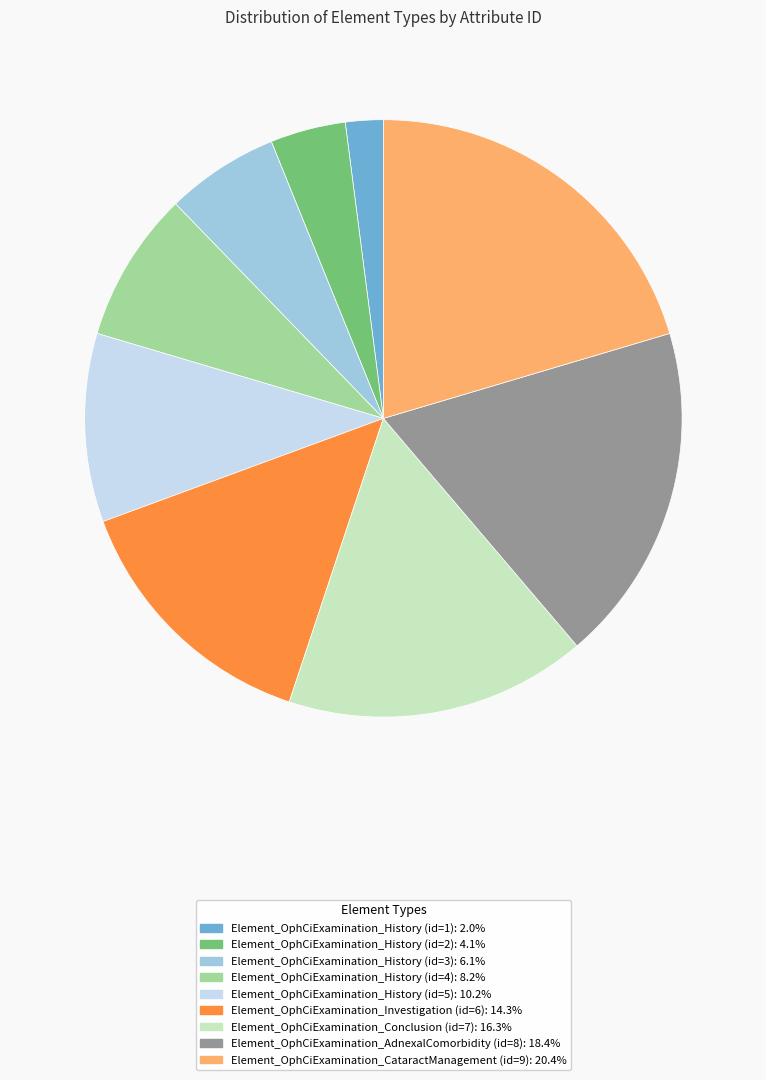

Does any single category account for the majority?

No